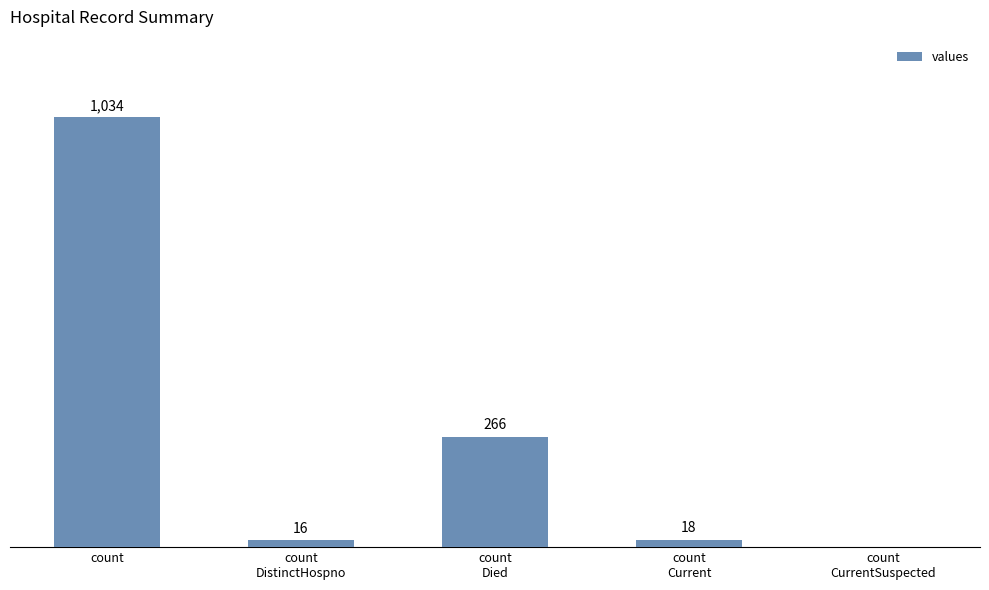

Which label corresponds to the largest value in the chart?

count